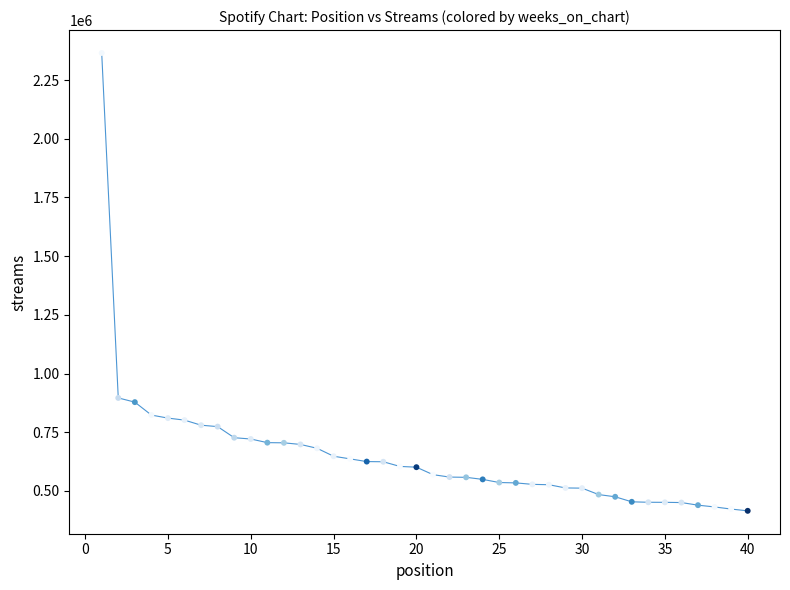

What is the range of X values (max minus min)?

39